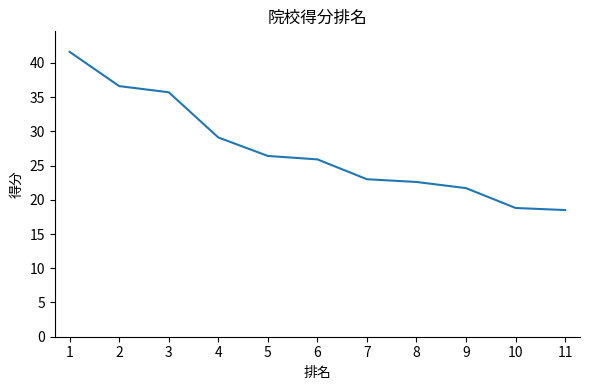

What is the greatest value displayed?

41.6